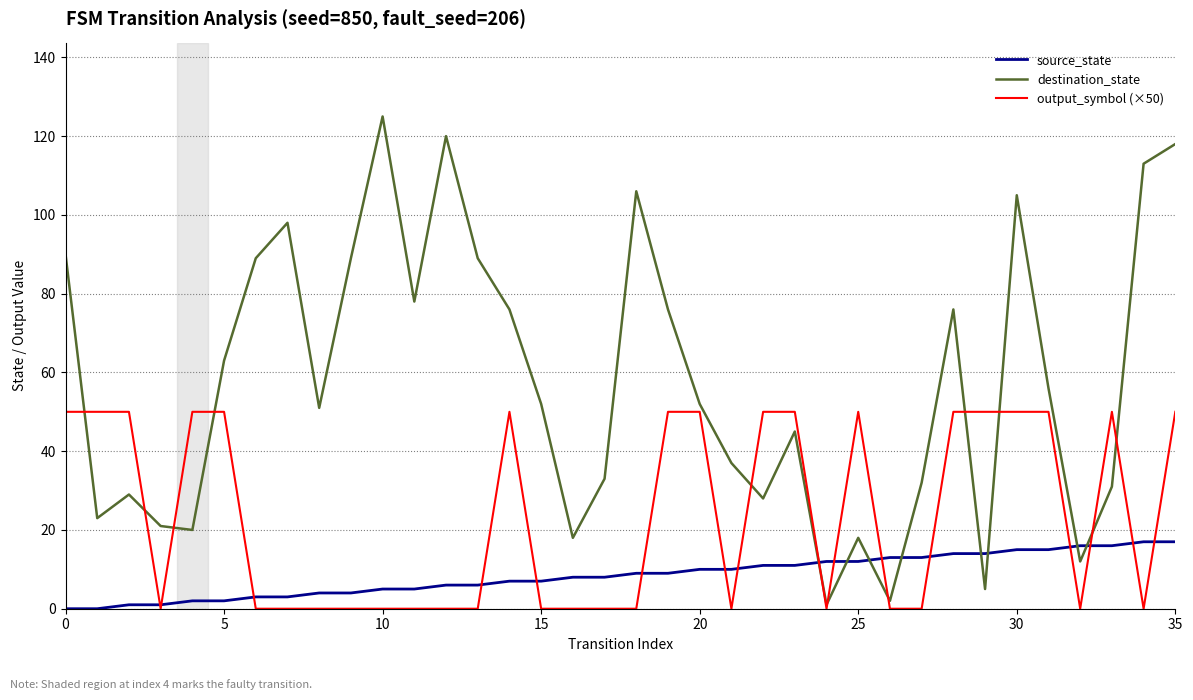

Which series has the largest total across all categories?

destination_state